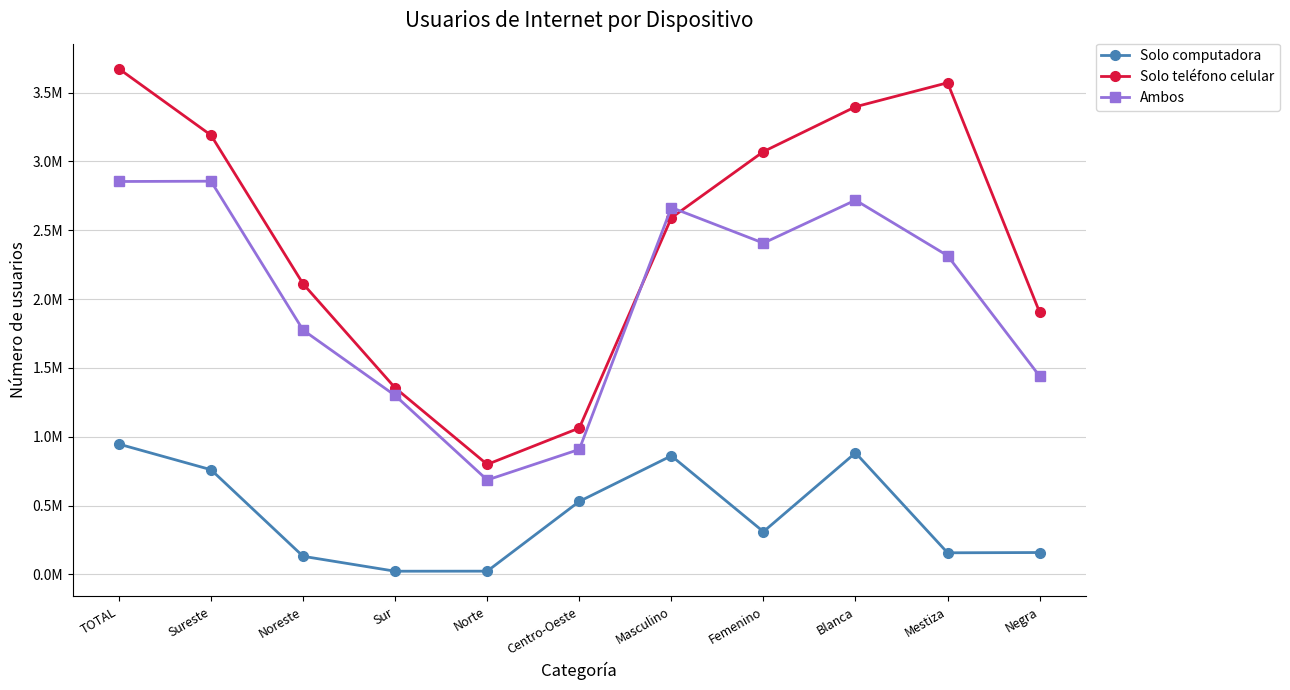

Reading left to right, extract all data points from this chart.

Solo computadora: TOTAL=946681	Sureste=760628	Noreste=131834	Sur=23465	Norte=23860	Centro-Oeste=530413	Masculino=861578	Femenino=310623	Blanca=883074	Mestiza=157229	Negra=159204
Solo teléfono celular: TOTAL=3672573	Sureste=3190167	Noreste=2110770	Sur=1355036	Norte=799292	Centro-Oeste=1063361	Masculino=2590165	Femenino=3071146	Blanca=3396845	Mestiza=3571061	Negra=1903995
Ambos: TOTAL=2853991	Sureste=2856122	Noreste=1774772	Sur=1299754	Norte=686029	Centro-Oeste=908222	Masculino=2664995	Femenino=2406544	Blanca=2718461	Mestiza=2315329	Negra=1440105